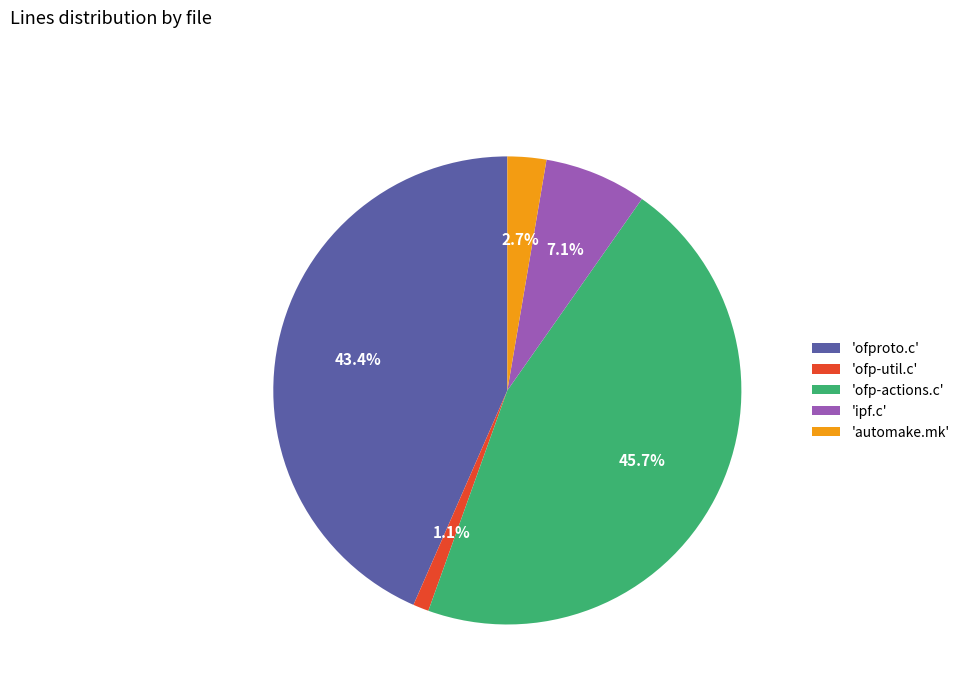

Is 'ofp-util.c' the majority of the pie?

No